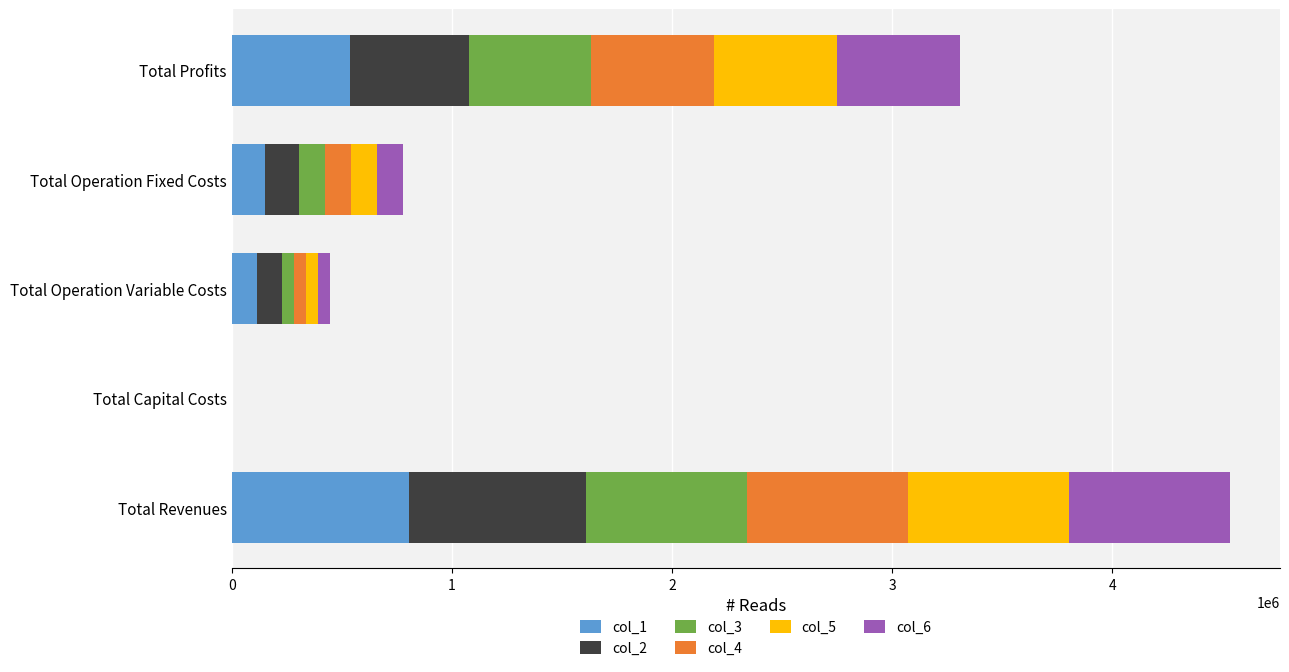

What is the total value across all series at Total Operation Fixed Costs?

778842.0